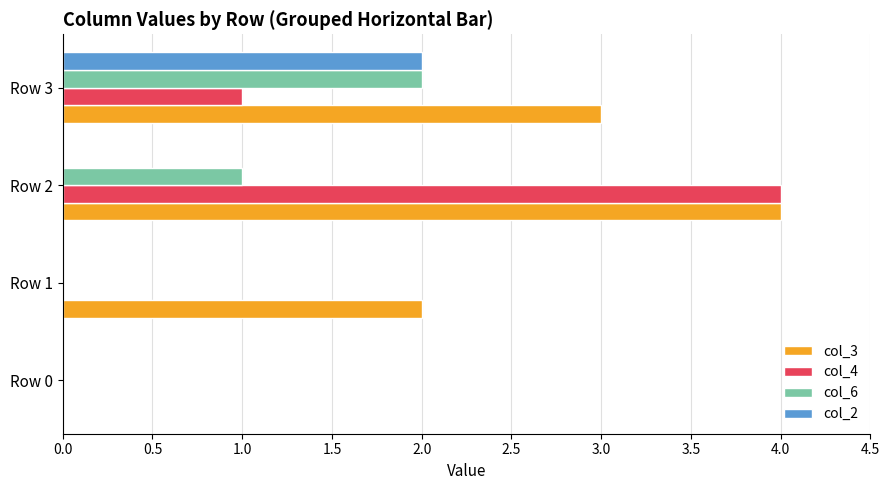

The col_2 series shows 1 at Row 0. True or false?

False